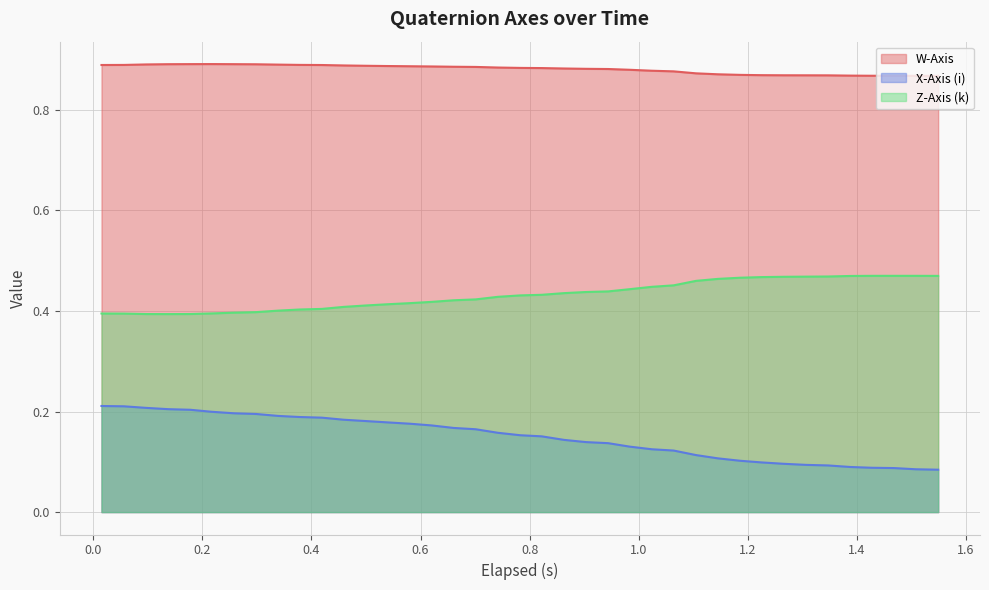

Rank the series at 0.8220000000000001 from lowest to highest value.

X-Axis (i), Z-Axis (k), W-Axis